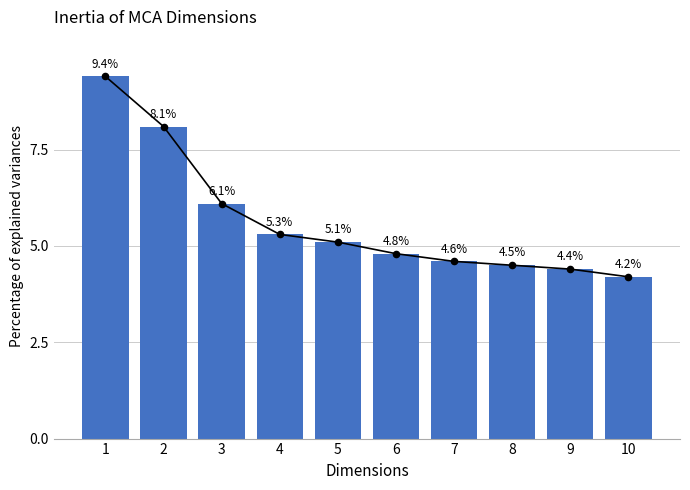

Which has a higher value, 9 or 6?

6